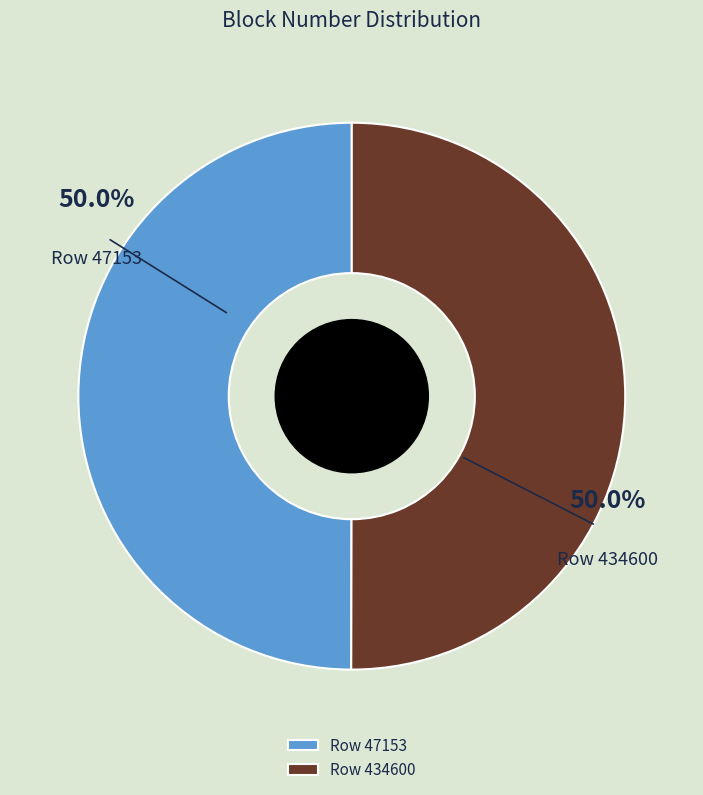

What is the ratio of the value at Row 434600 to the value at Row 47153?

1.0